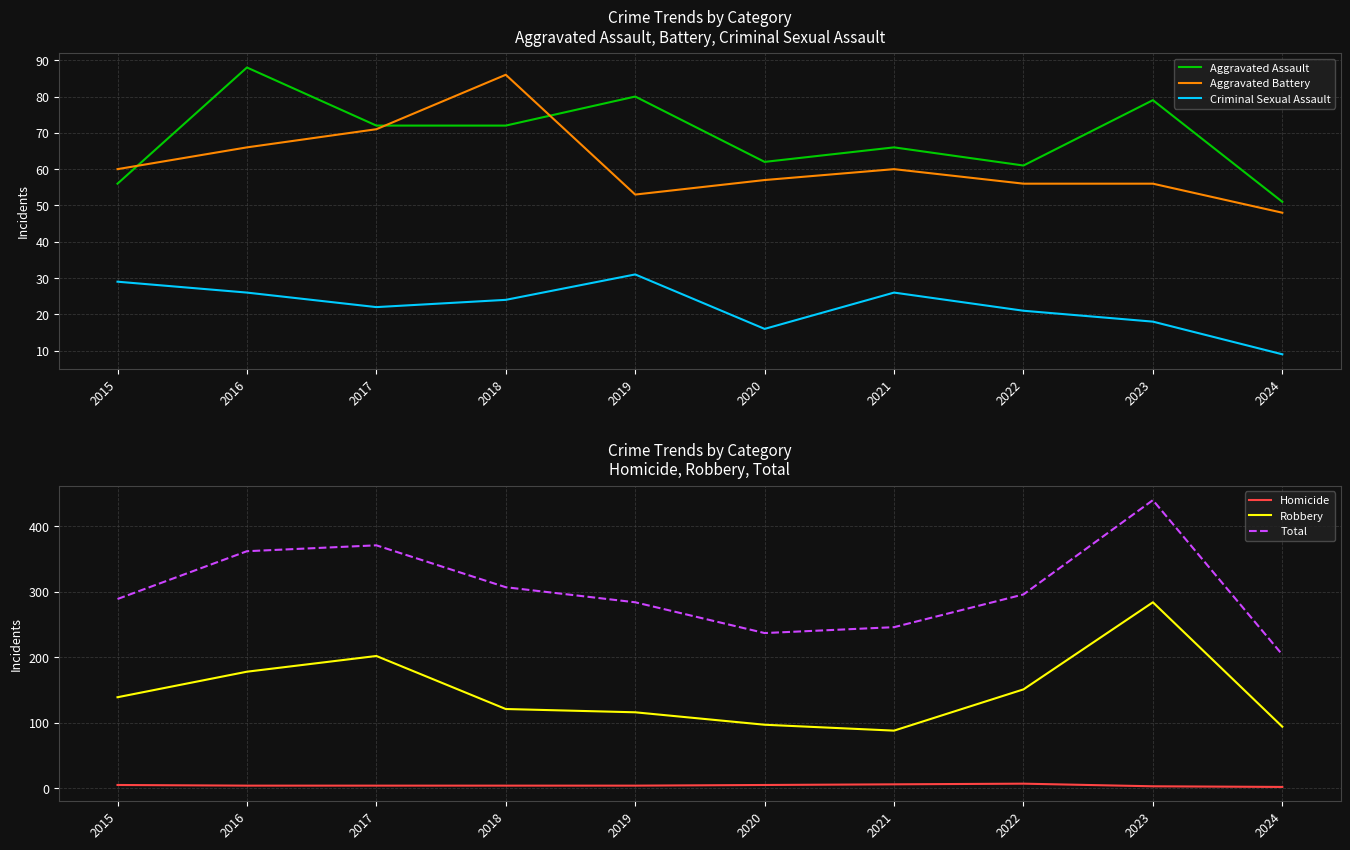

Reading left to right, transcribe all the data shown in this chart.

Aggravated Assault: 2015=56	2016=88	2017=72	2018=72	2019=80	2020=62	2021=66	2022=61	2023=79	2024=51
Aggravated Battery: 2015=60	2016=66	2017=71	2018=86	2019=53	2020=57	2021=60	2022=56	2023=56	2024=48
Criminal Sexual Assault: 2015=29	2016=26	2017=22	2018=24	2019=31	2020=16	2021=26	2022=21	2023=18	2024=9
Homicide: 2015=5	2016=4	2017=4	2018=4	2019=4	2020=5	2021=6	2022=7	2023=3	2024=2
Robbery: 2015=139	2016=178	2017=202	2018=121	2019=116	2020=97	2021=88	2022=151	2023=284	2024=94
Total: 2015=289	2016=362	2017=371	2018=307	2019=284	2020=237	2021=246	2022=296	2023=440	2024=204